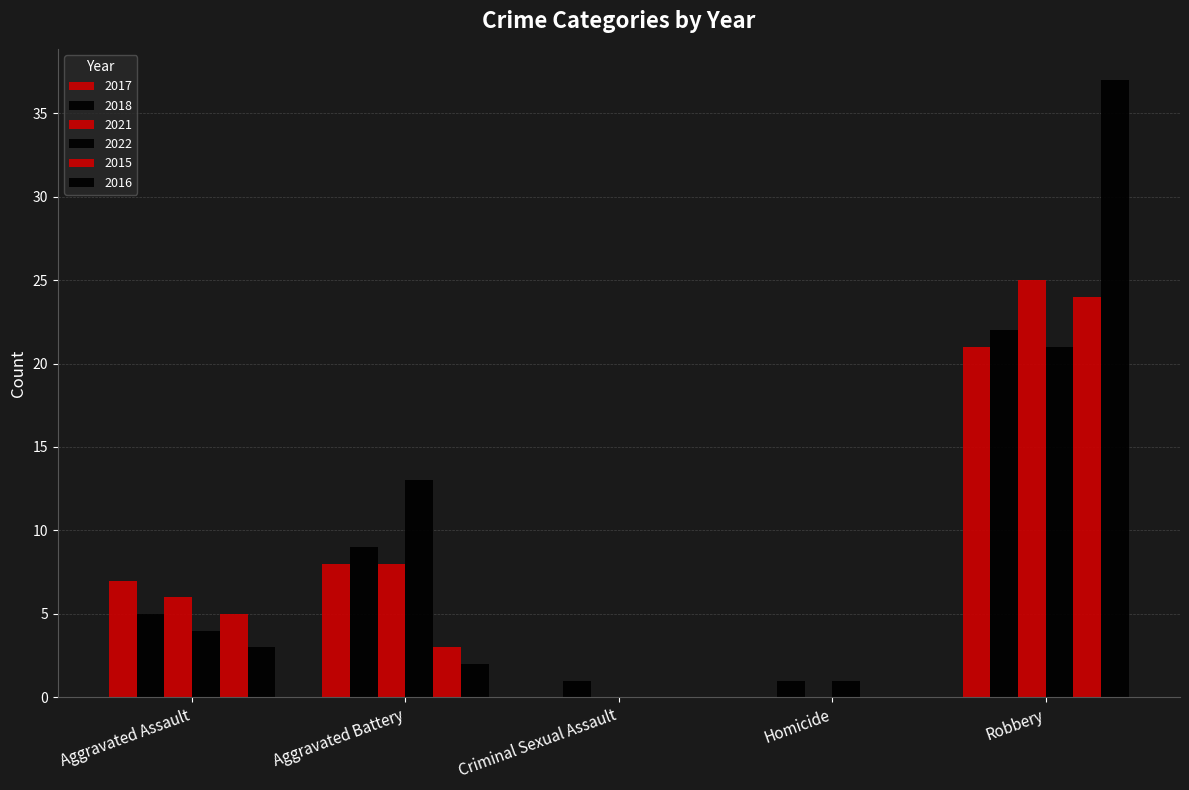

How many data points does each series have?

5